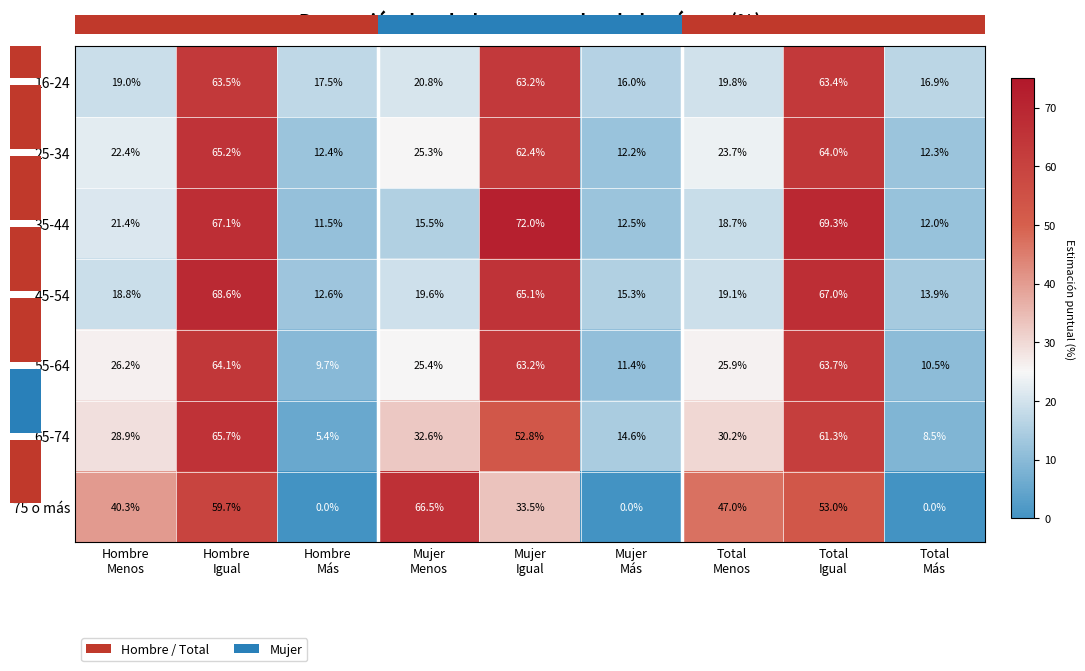

What is the lowest value of the 55-64 series?

9.7